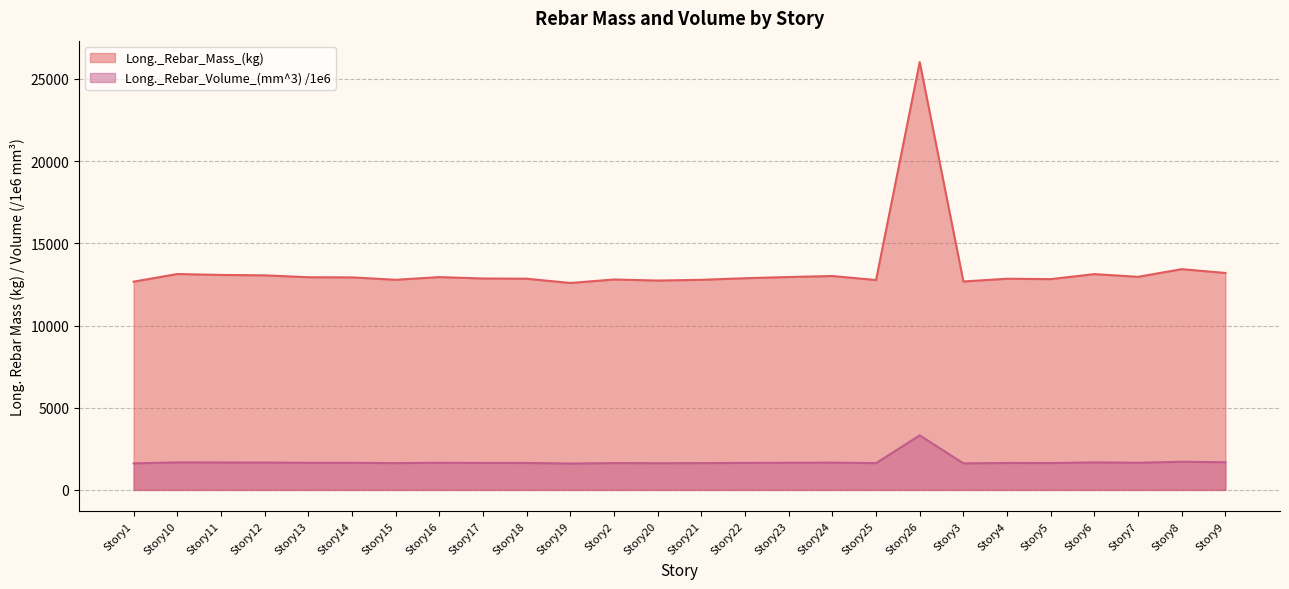

True or false: Long._Rebar_Volume_(mm^3) and Long._Rebar_Mass_(kg) cross at least once.

False